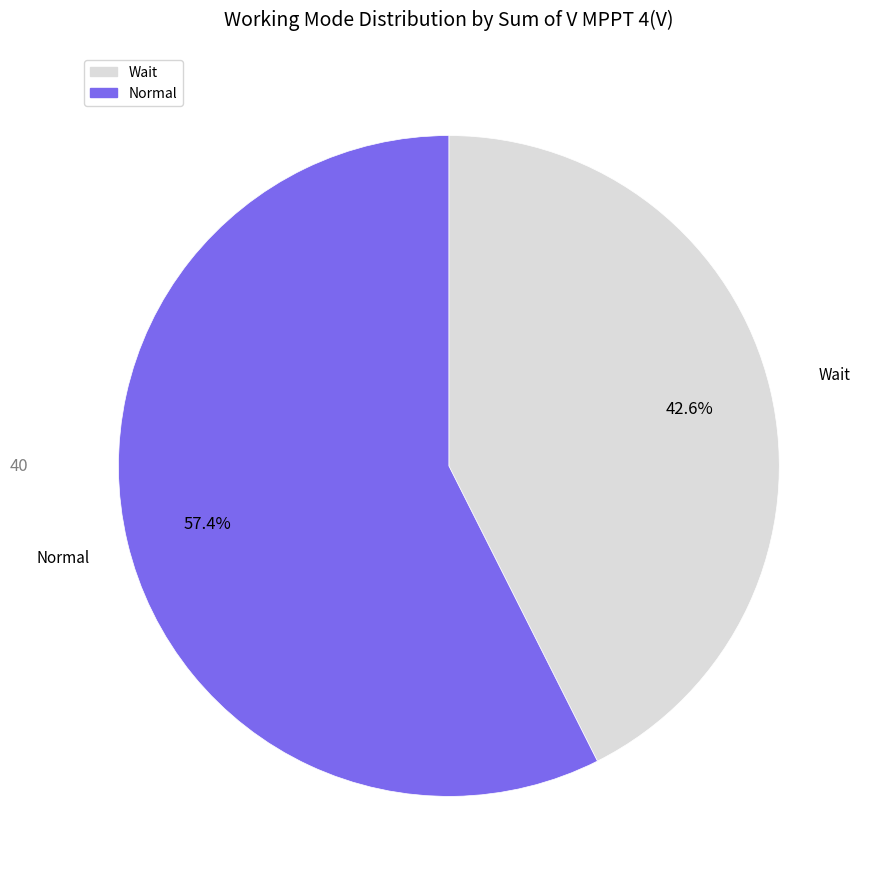

What percentage is NOT represented by Normal?

42.6%